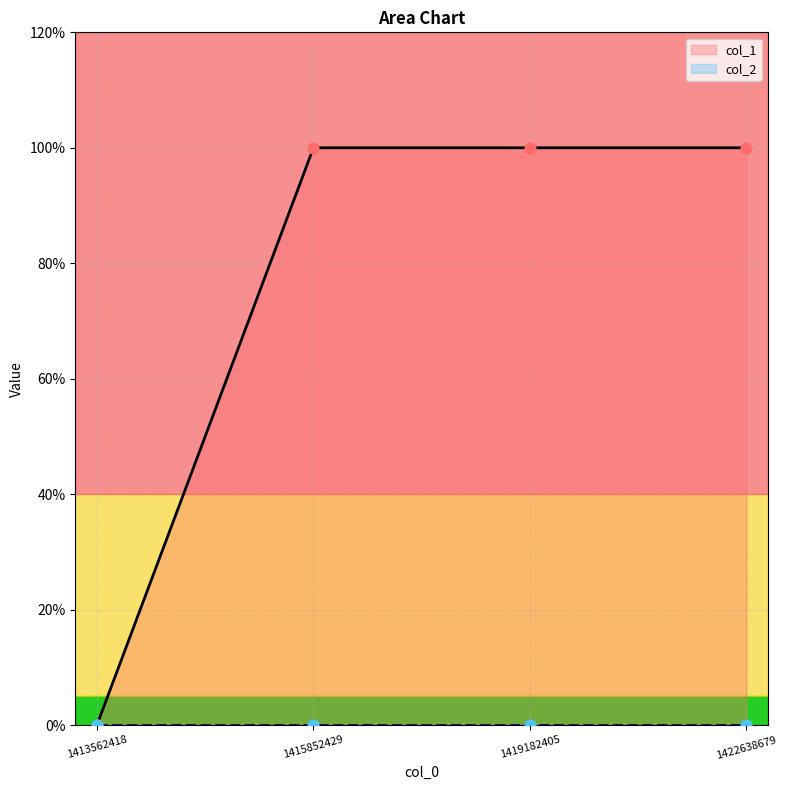

Between 1422638679 and 1419182405, which is larger?

1422638679